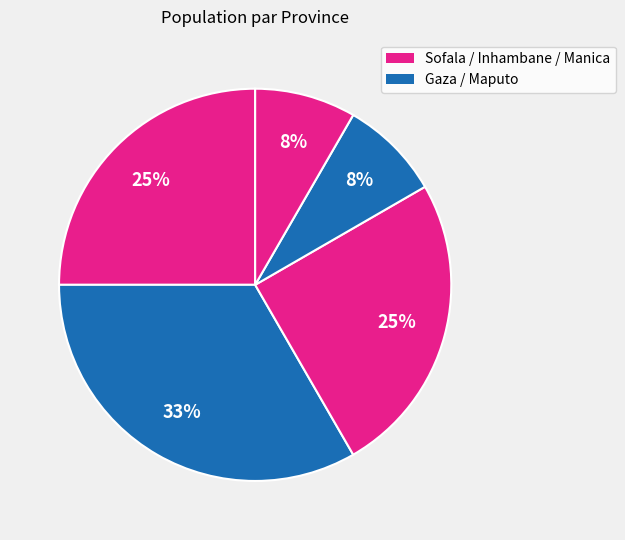

To the nearest percent, what is the difference between the largest and smallest slice percentages?

25%